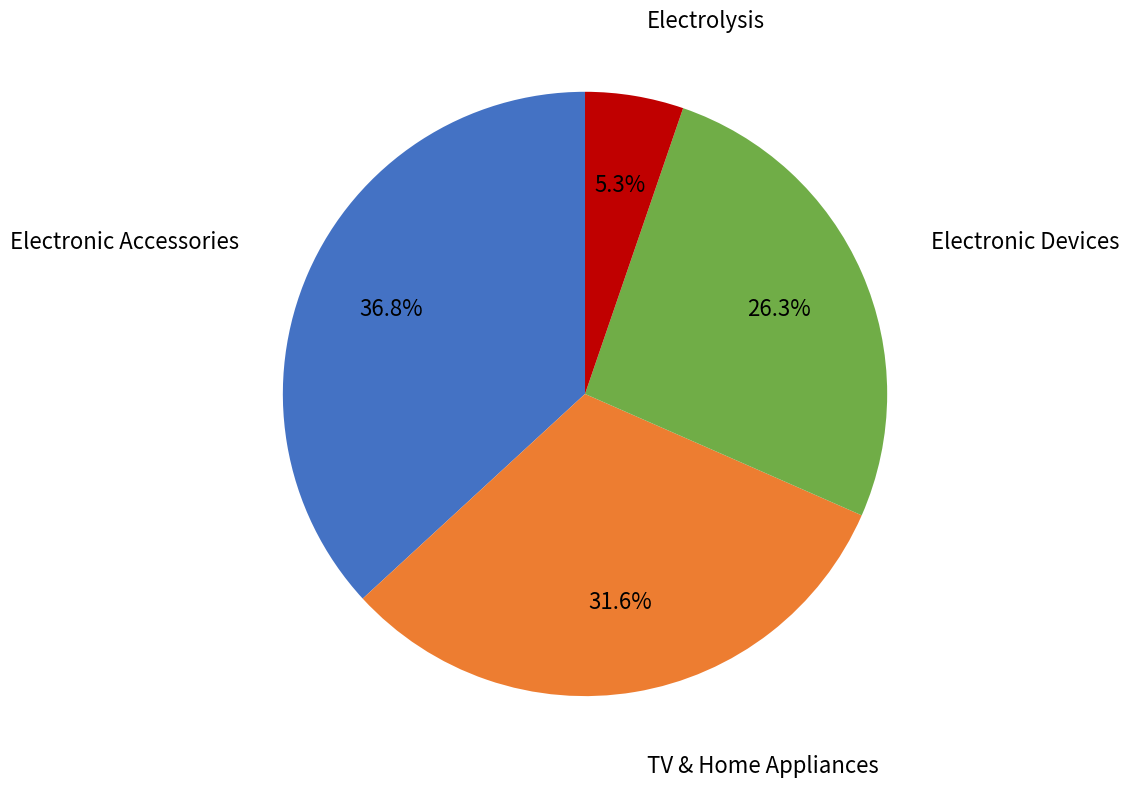

Is Electronic Accessories the majority of the pie?

No